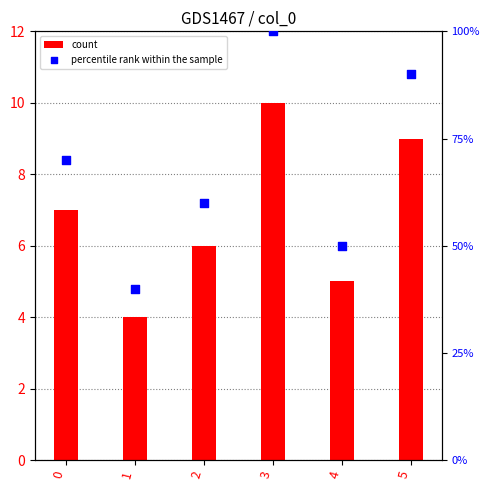

Which series reaches the minimum Y coordinate?

count